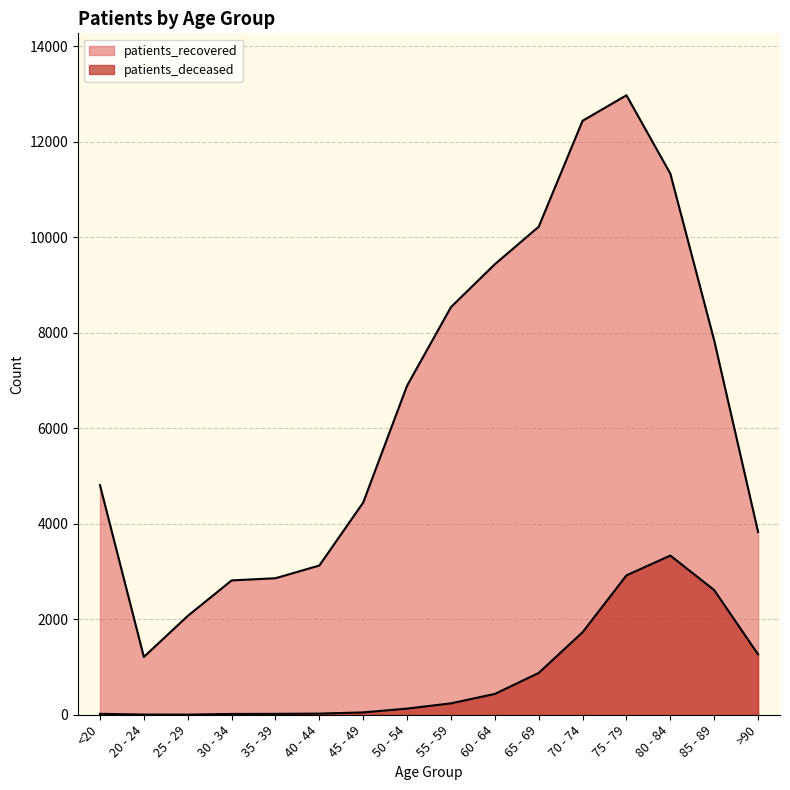

Is it true that patients_deceased equals 1728 at 70 - 74?

True